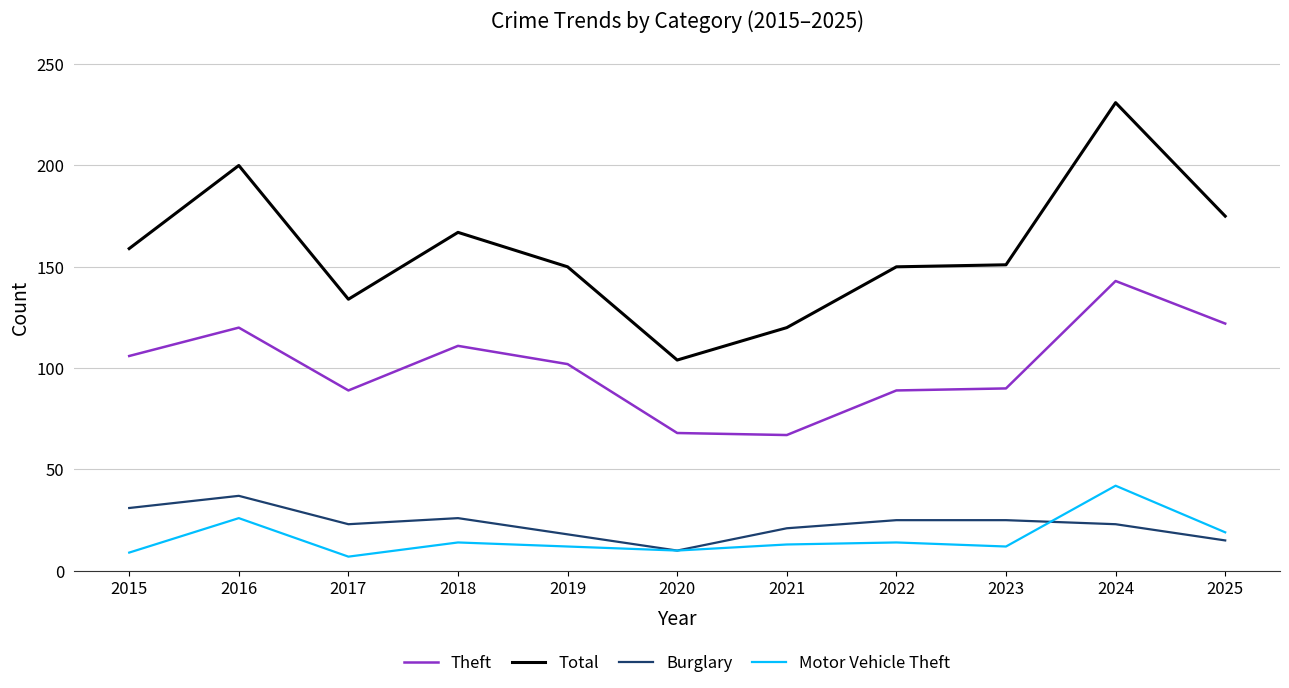

Which category has the highest value across all series?

2024